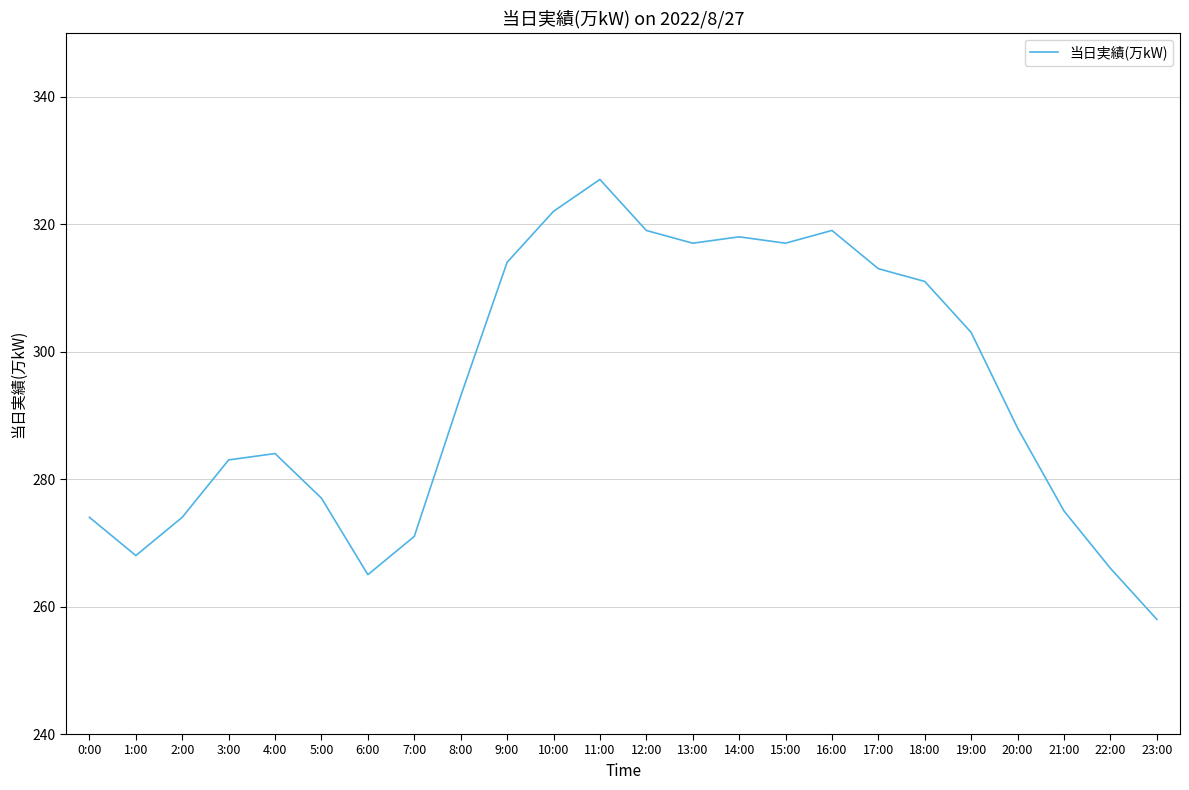

What is the change in value from 4:00 to 11:00?

+43